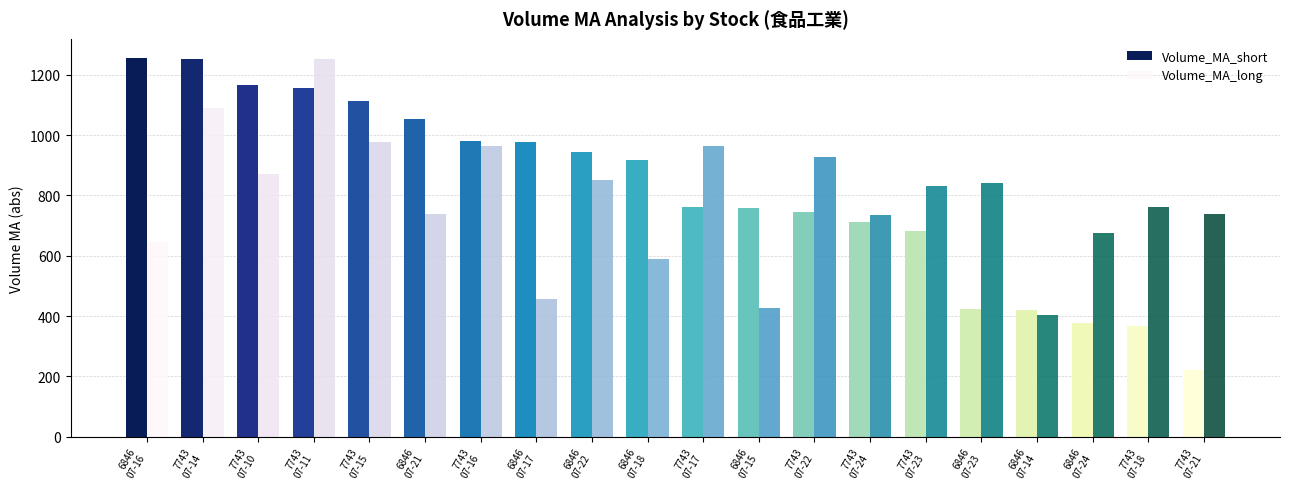

What is the lowest value of the Volume_MA_short series?

221.2